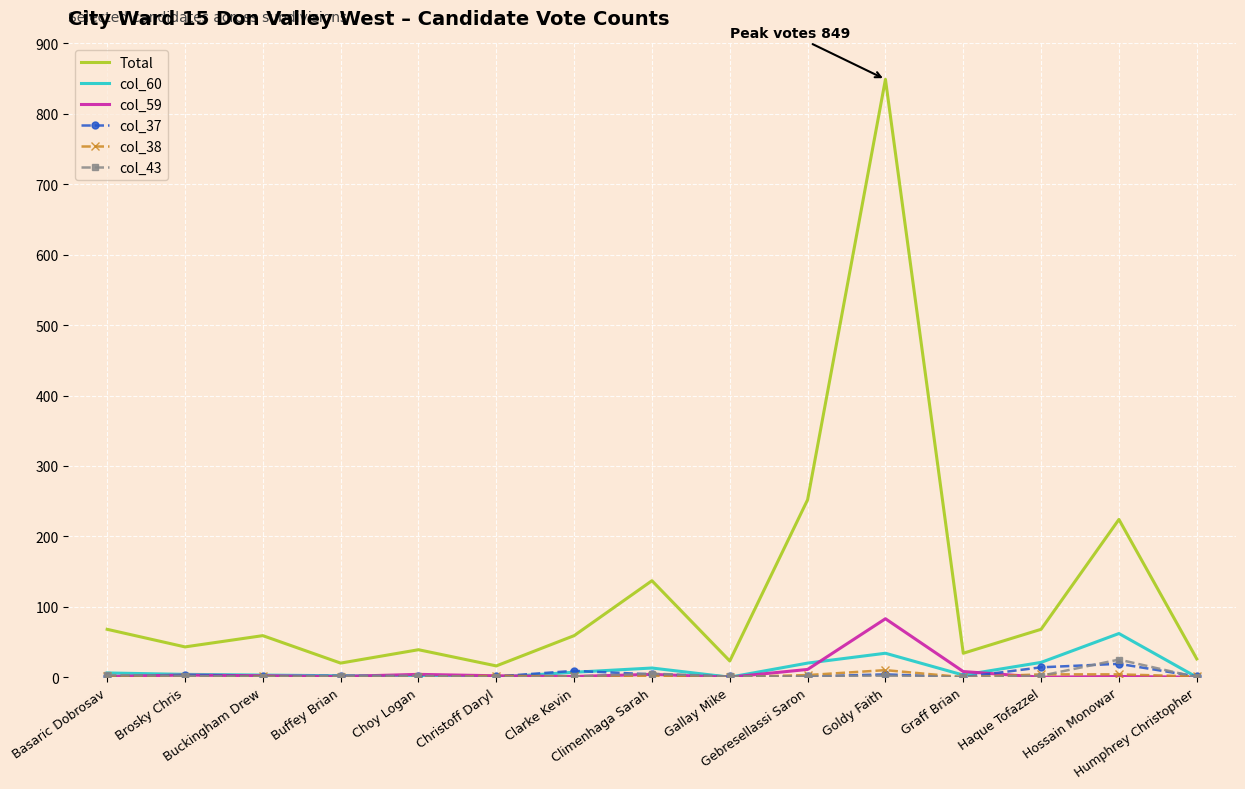

Which series has the widest spread of values?

Total